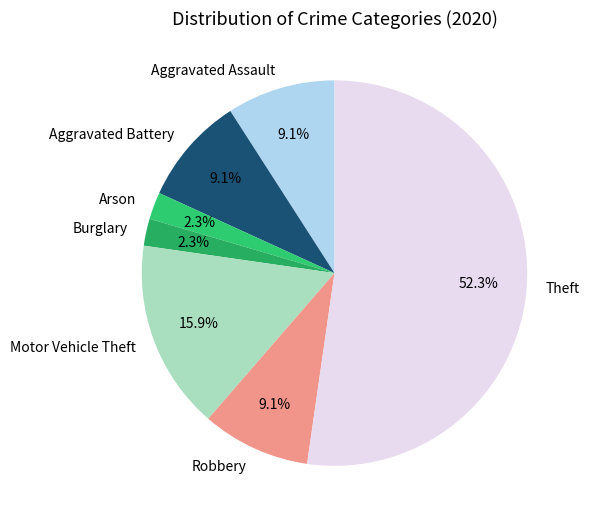

True or false: Robbery accounts for 9% of the total.

True